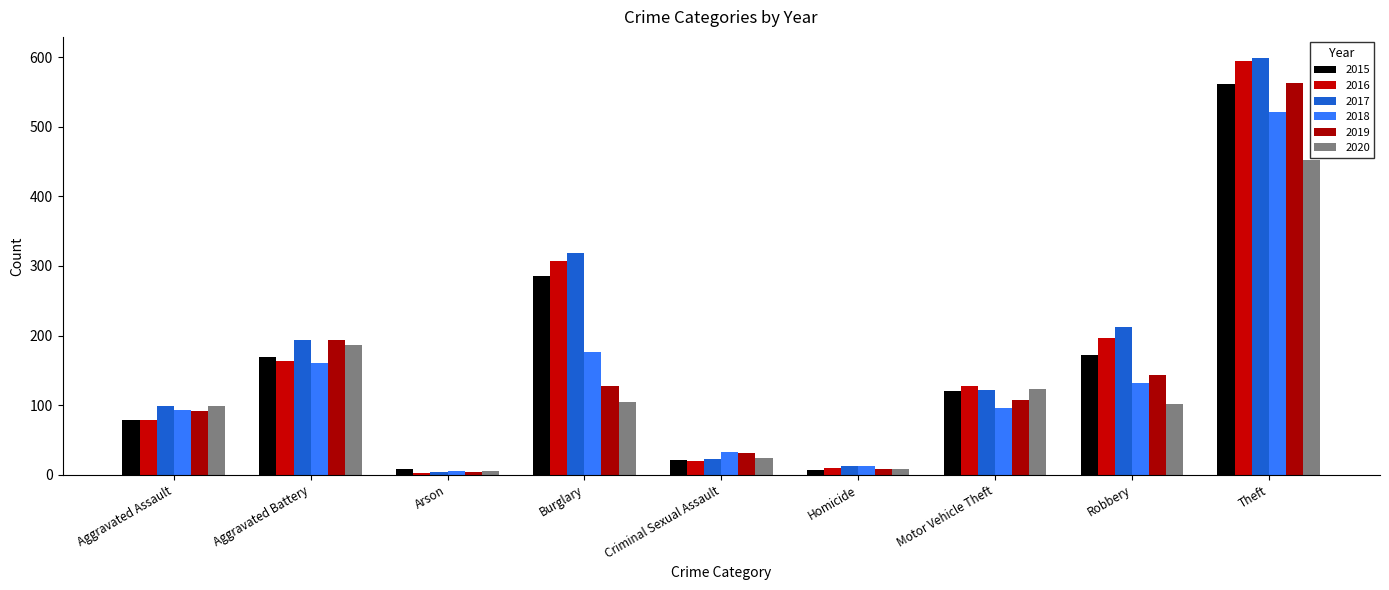

At which label does 2016 reach its peak?

Theft